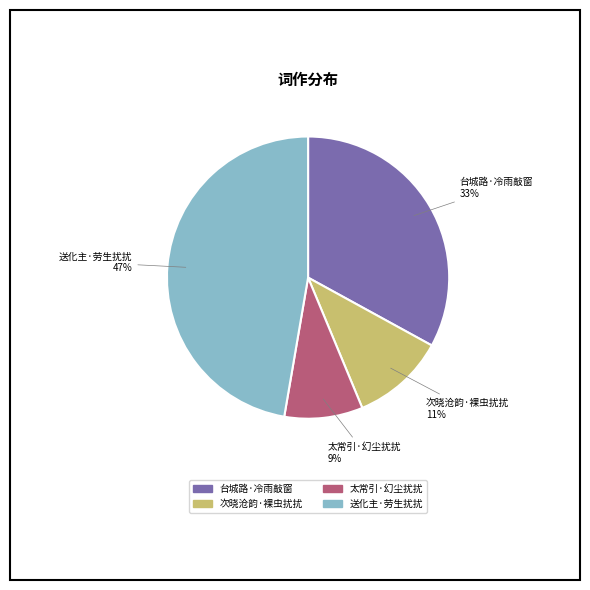

To the nearest percent, what is the difference between the largest and smallest slice percentages?

38%